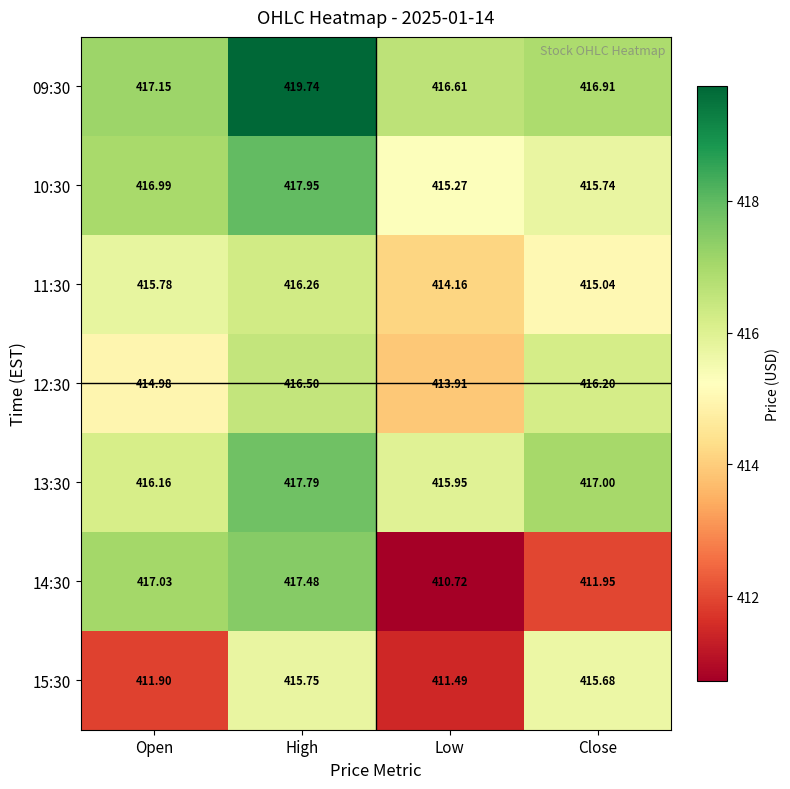

Where is 11:30 nearest to the value 415?

Close